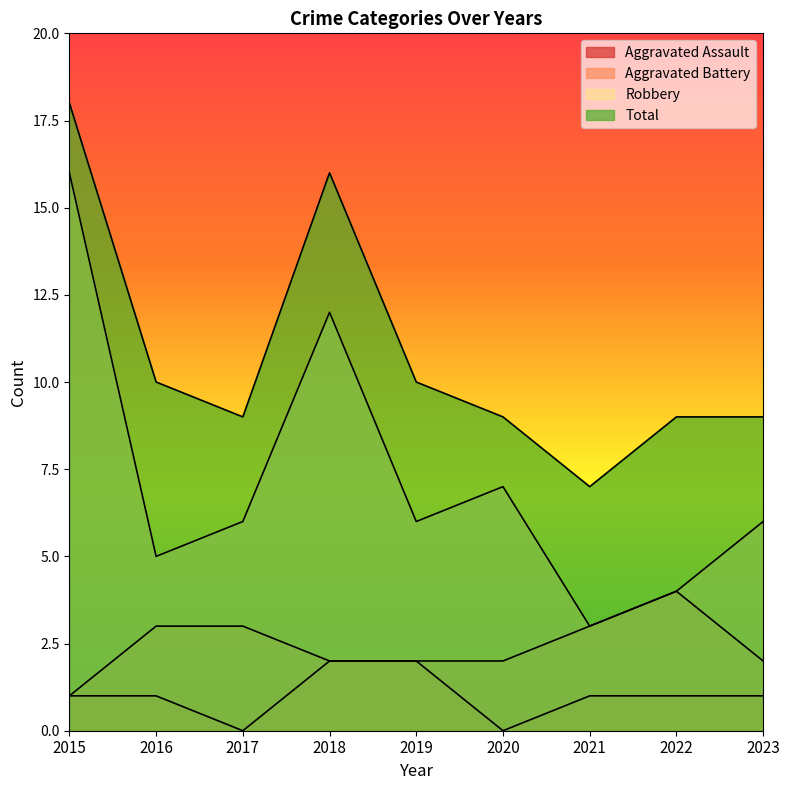

What is the difference between the maximum and minimum values in the Robbery series?

13